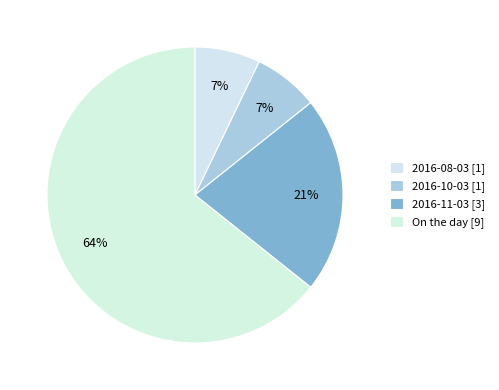

How many segments does this pie chart have?

4